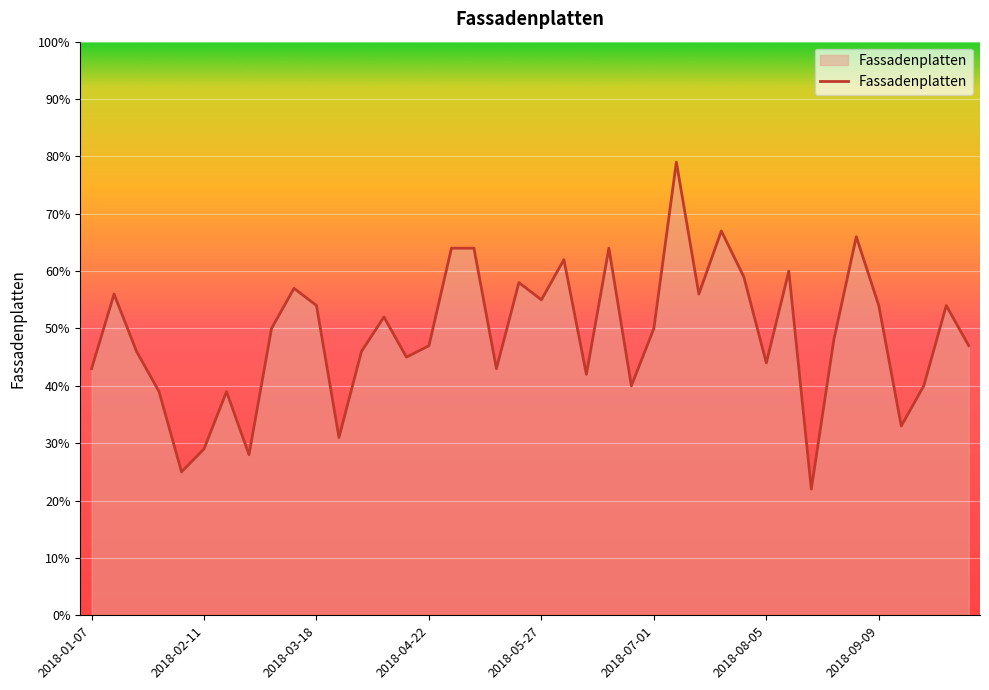

What is the smallest value displayed?

22